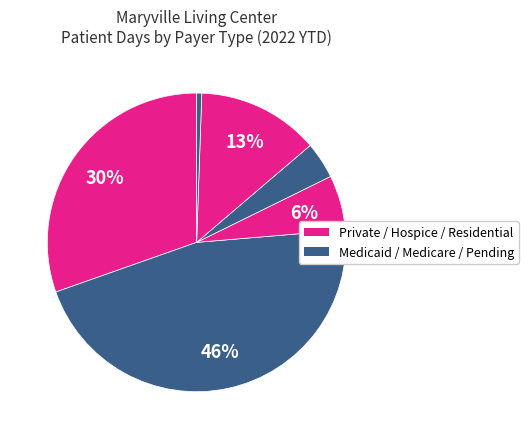

To the nearest percent, what is the average slice percentage?

17%